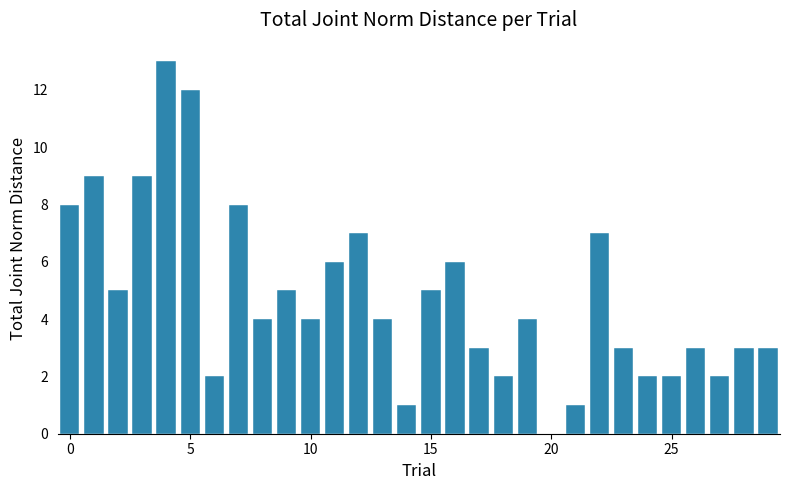

What is the greatest value displayed?

13